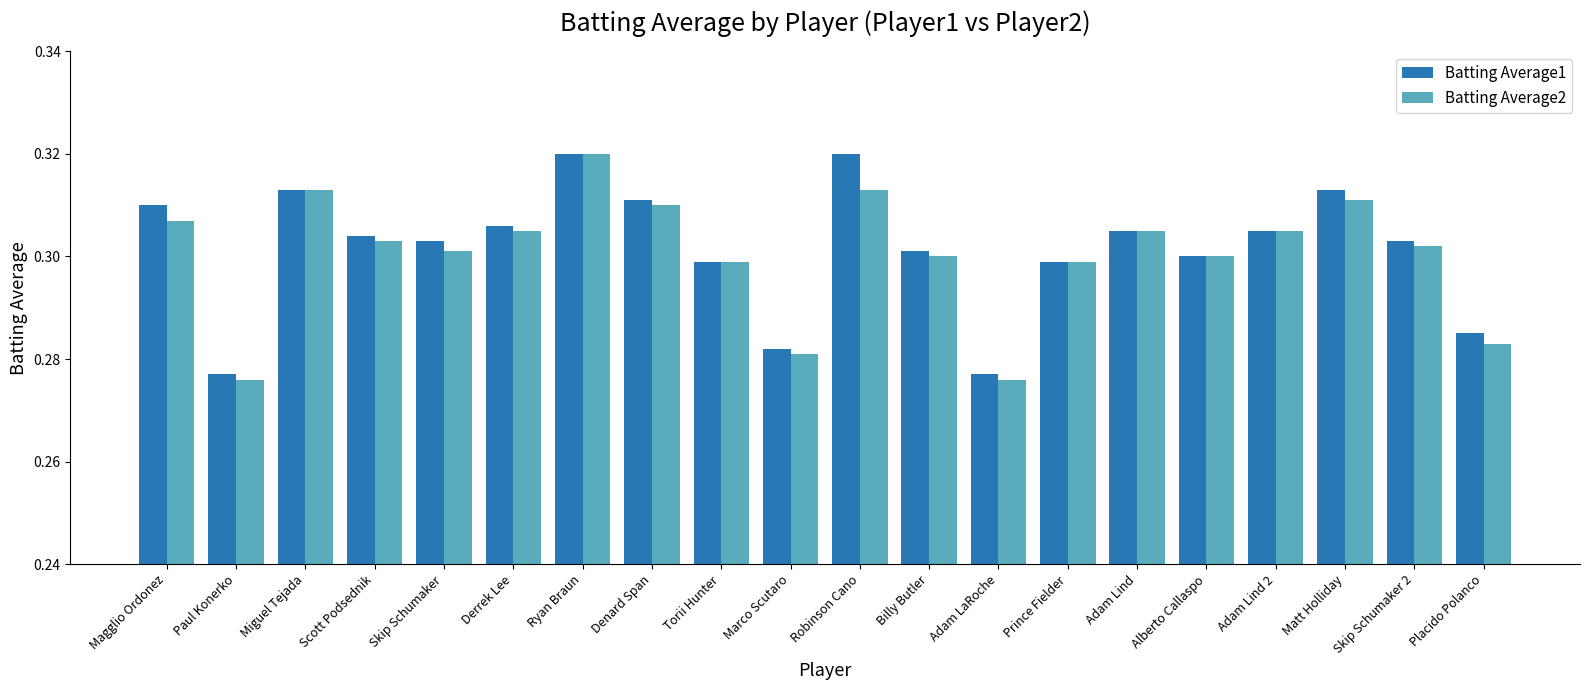

What are all the series names shown in the legend?

Batting Average1, Batting Average2